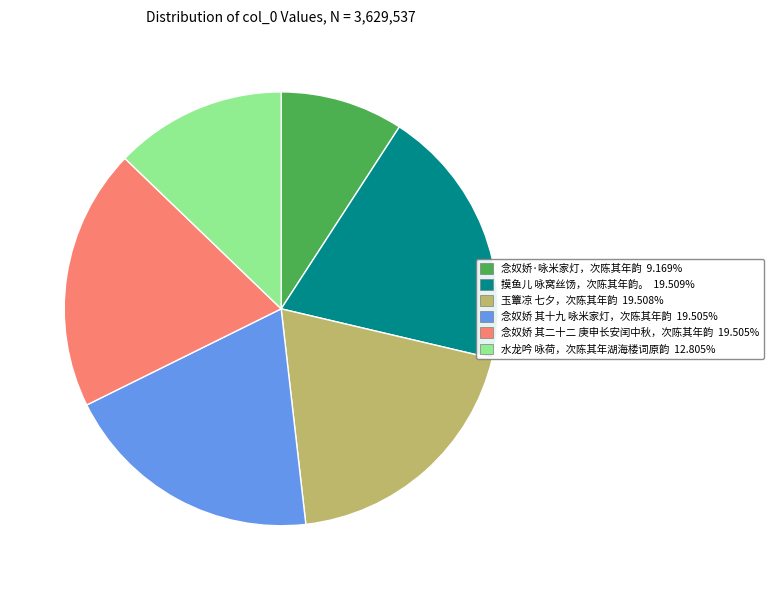

Does any single category account for the majority?

No